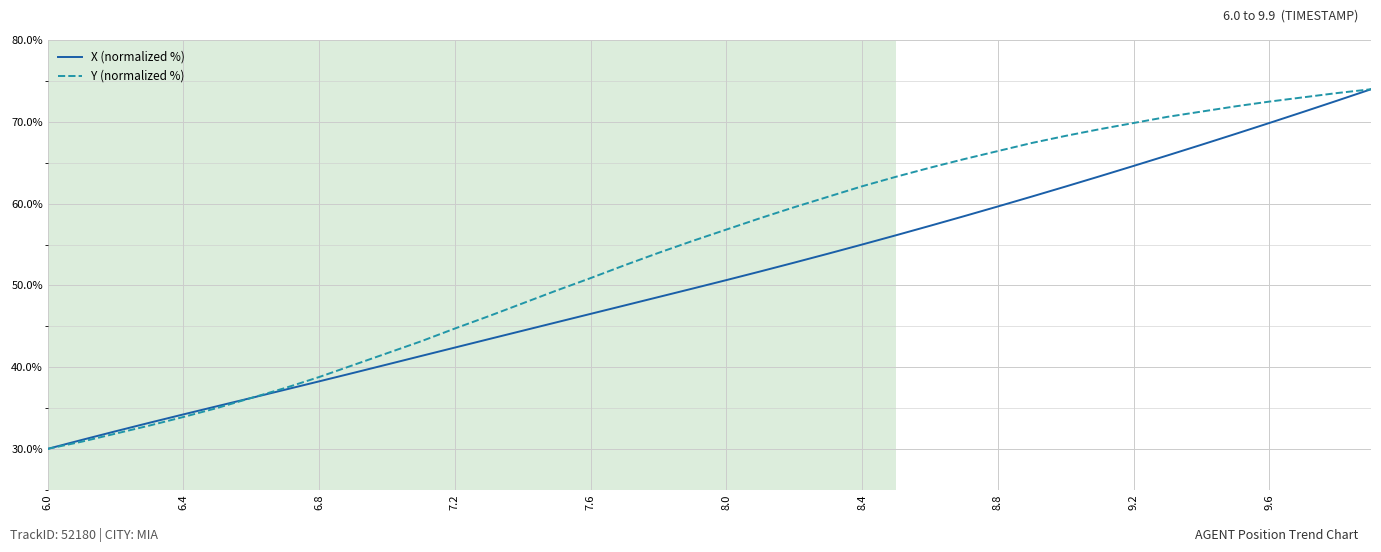

Which series has the largest total across all categories?

Y (normalized %)